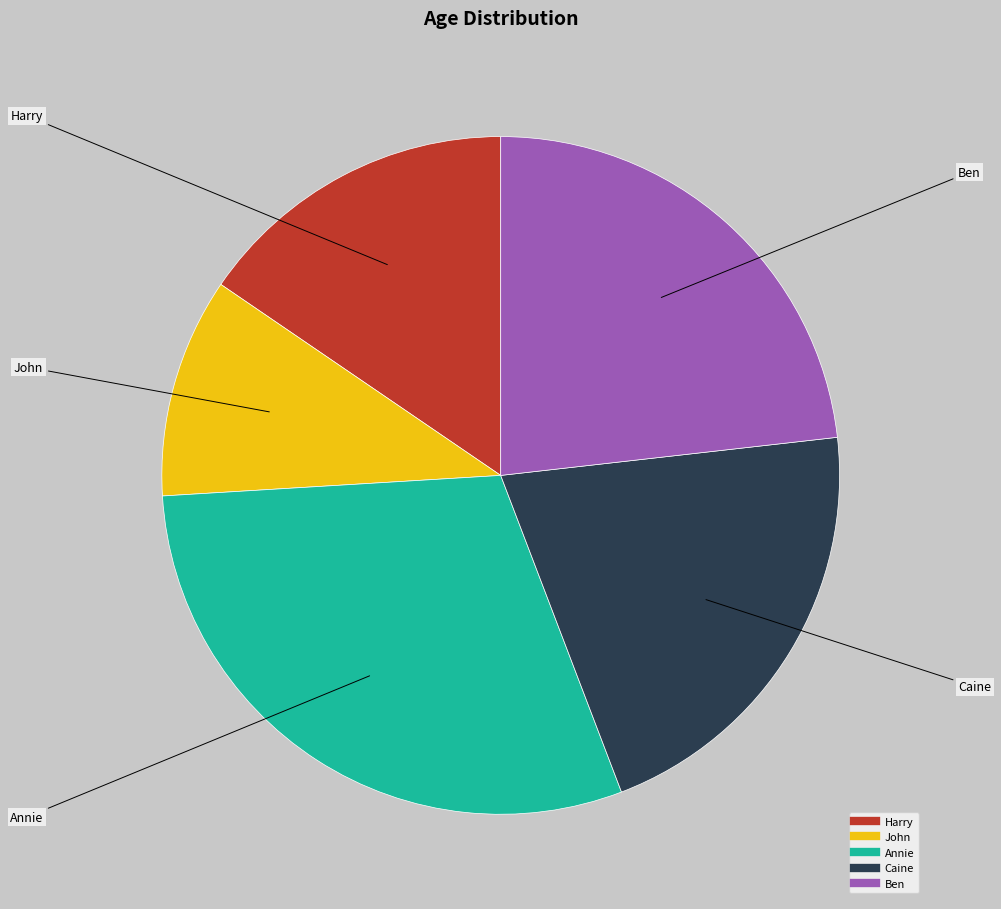

What is the largest slice in the pie chart?

Annie